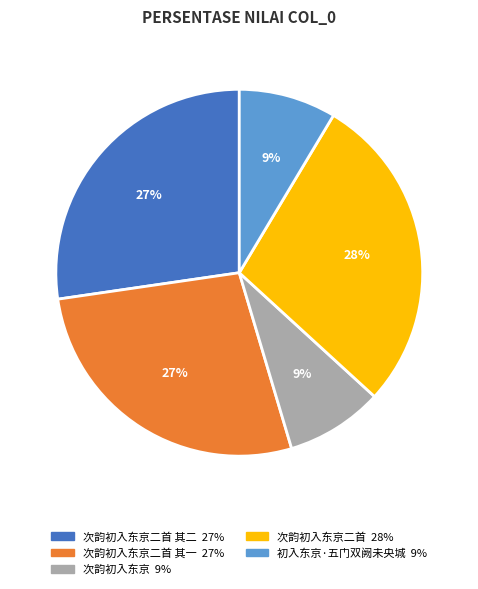

To the nearest percent, what is the average slice percentage?

20%